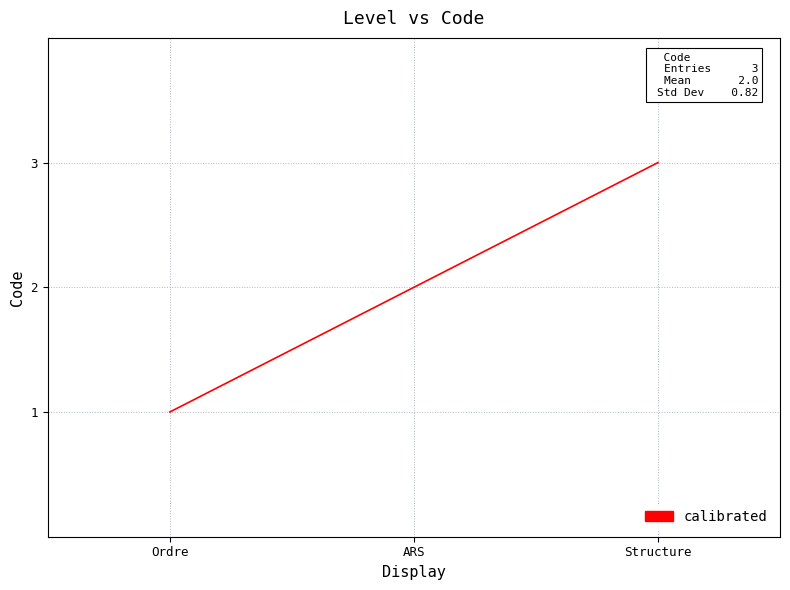

Rank the categories by value from lowest to highest.

Ordre, ARS, Structure